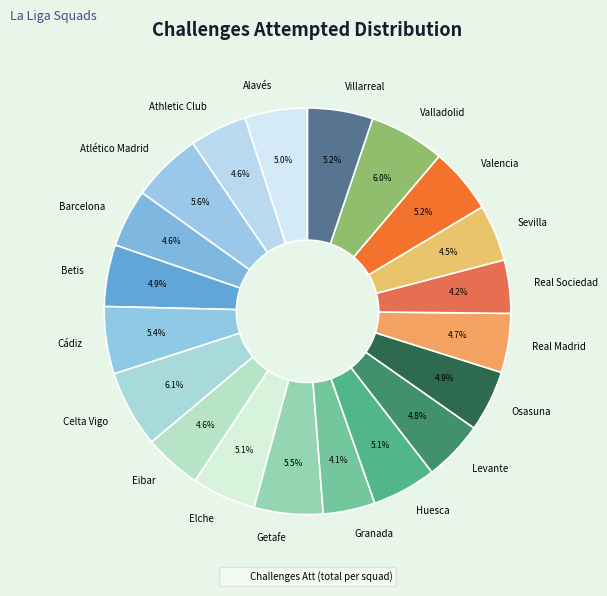

The Granada slice represents 13% of the pie. True or false?

False